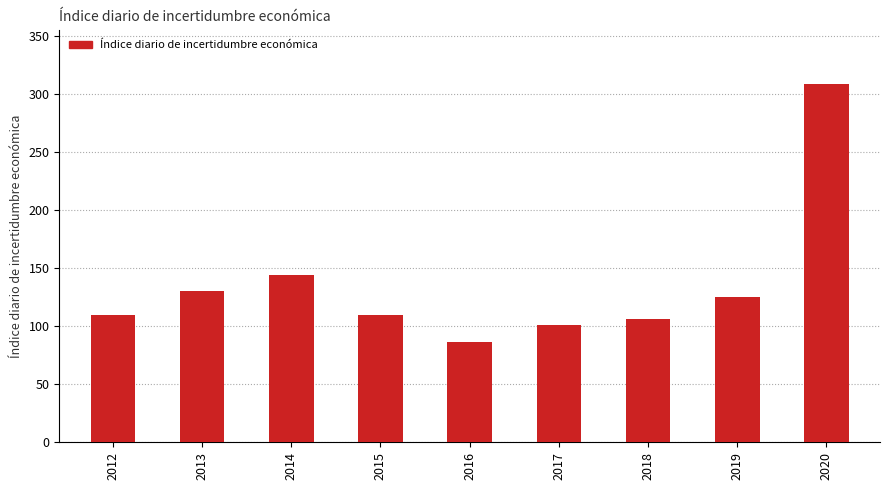

How many series are shown in this chart?

1